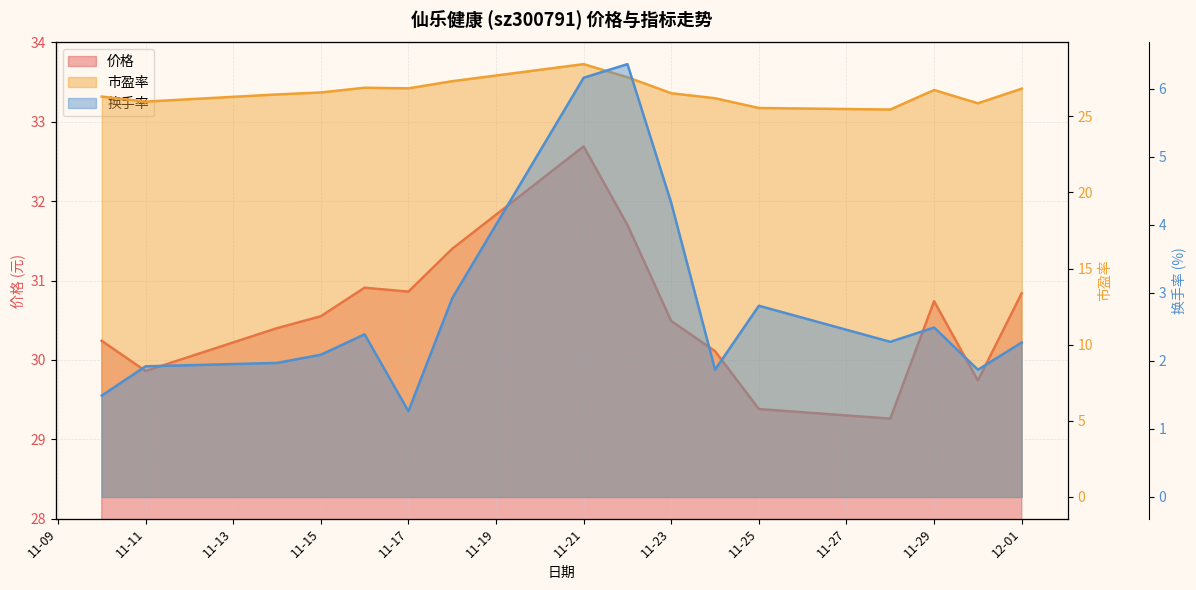

True or false: 价格 and 市盈率 intersect in this chart.

False